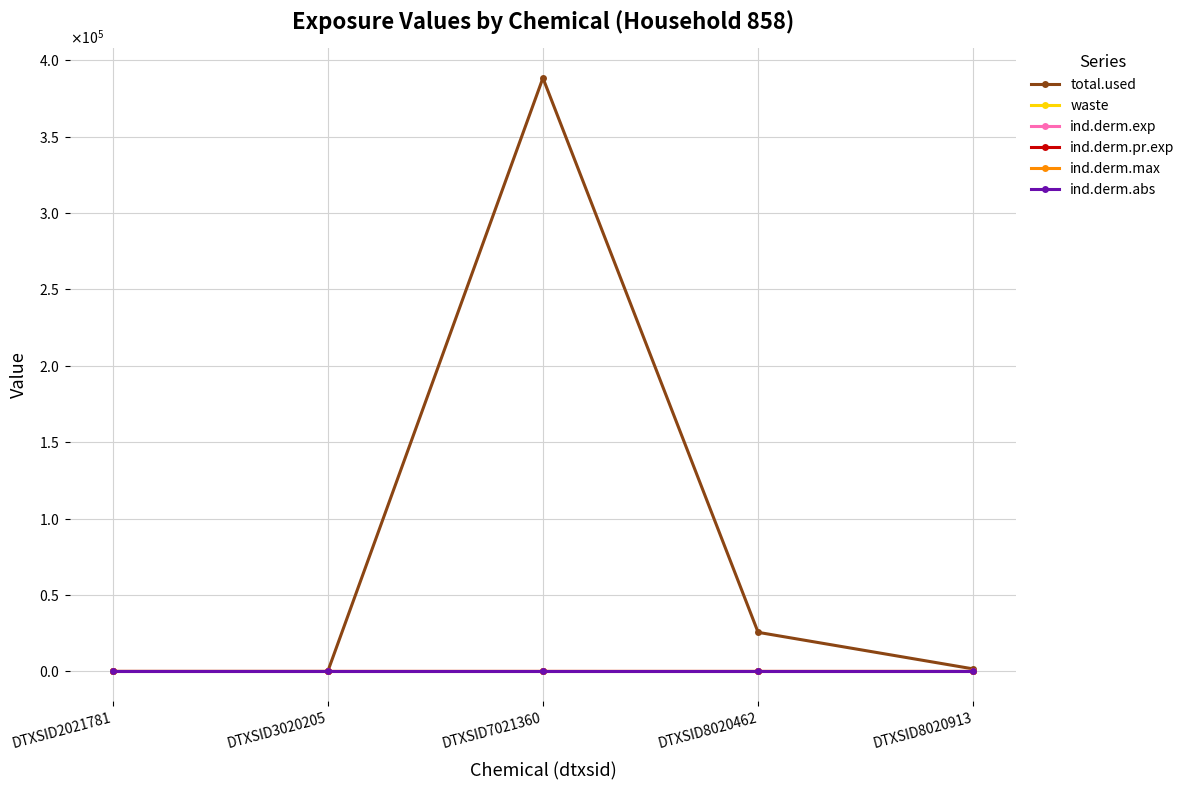

At which label does ind.derm.abs reach its peak?

DTXSID7021360